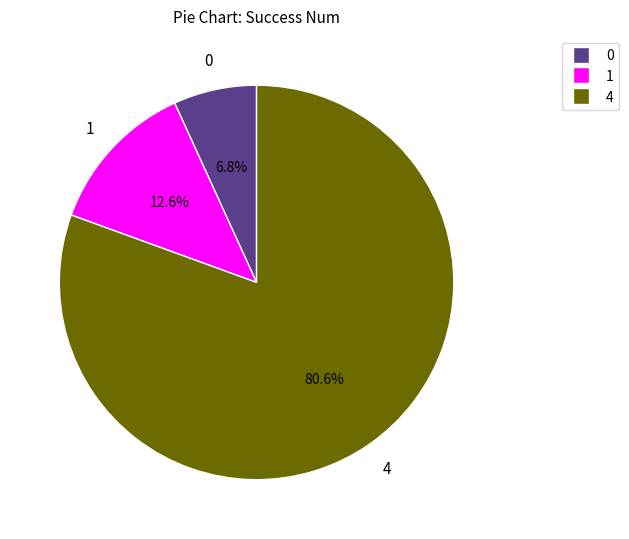

To the nearest percent, what portion does 4 represent?

81%